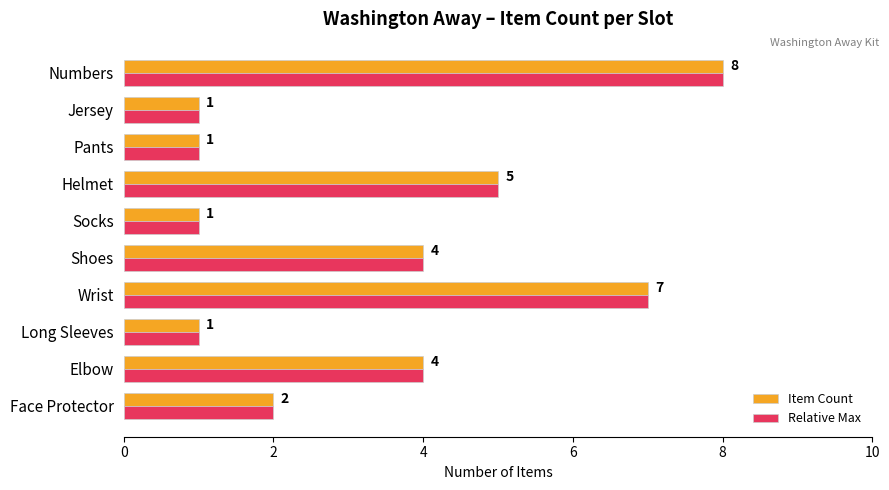

Count the Relative Max values in the range 1 to 5.

8